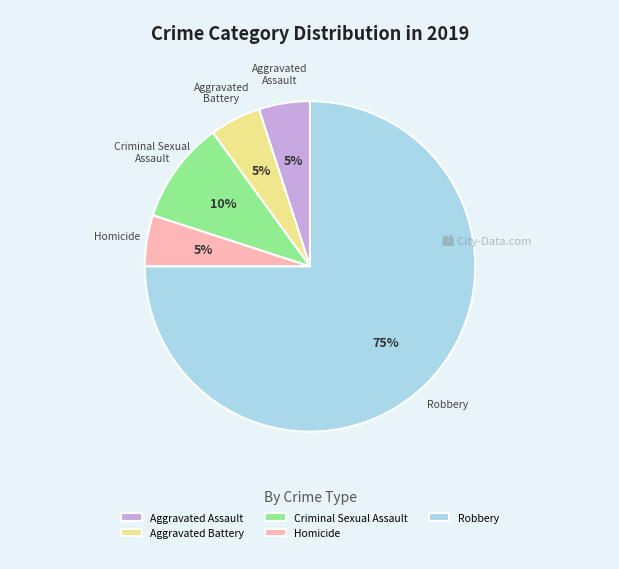

Count the number of slices in the pie.

5